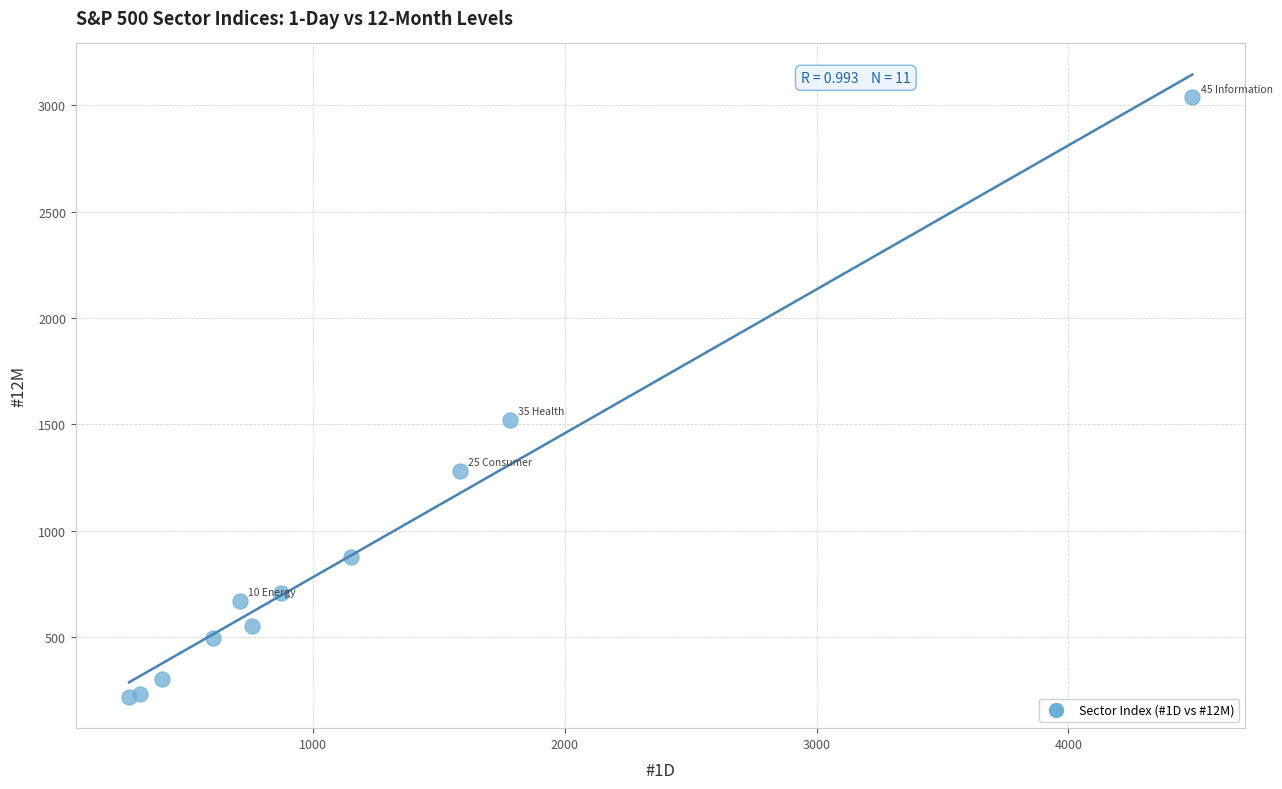

What Y value in the scatter plot is closest to 1628?

1521.7